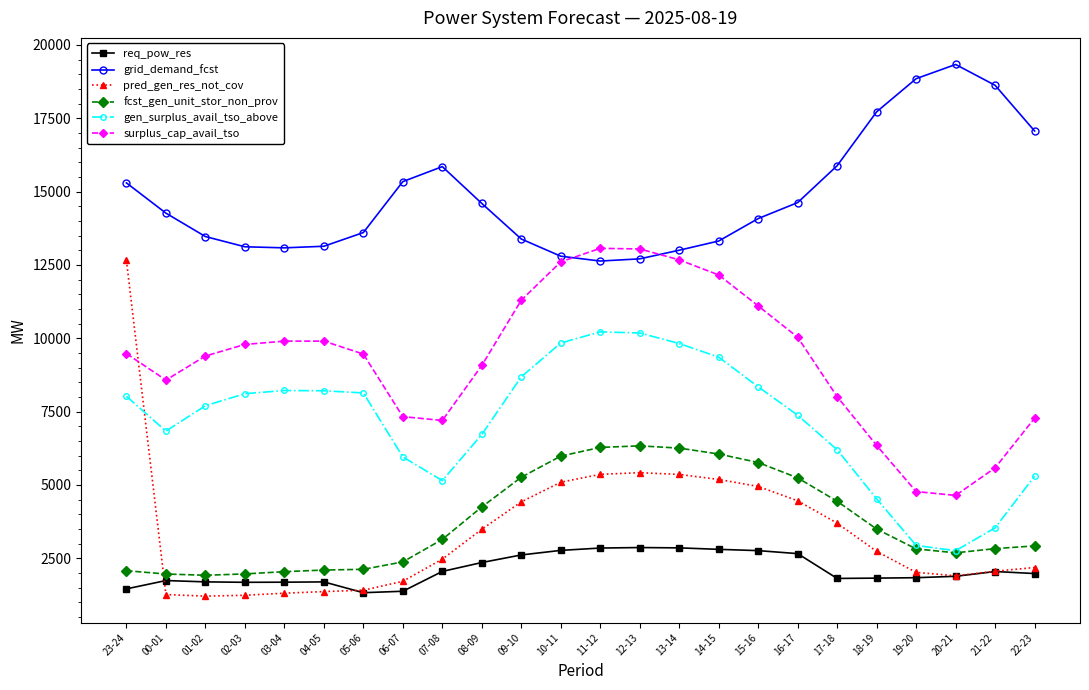

Count the number of data series in this chart.

6